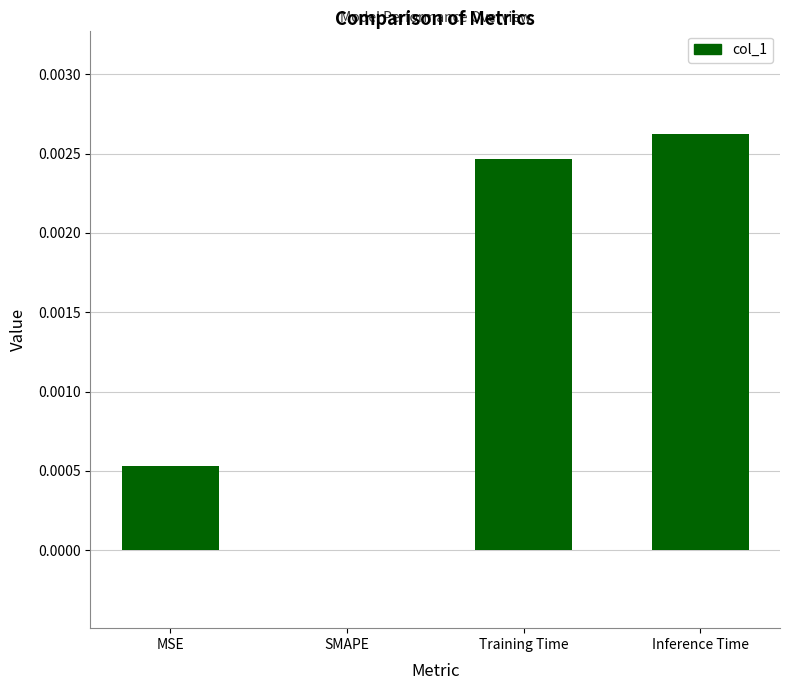

How many values are above zero?

3